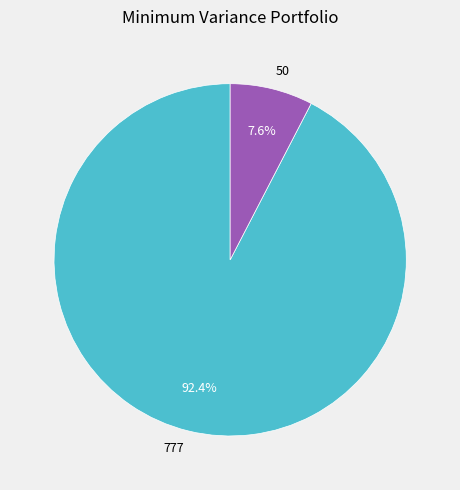

Rank the categories by value from lowest to highest.

50, 777